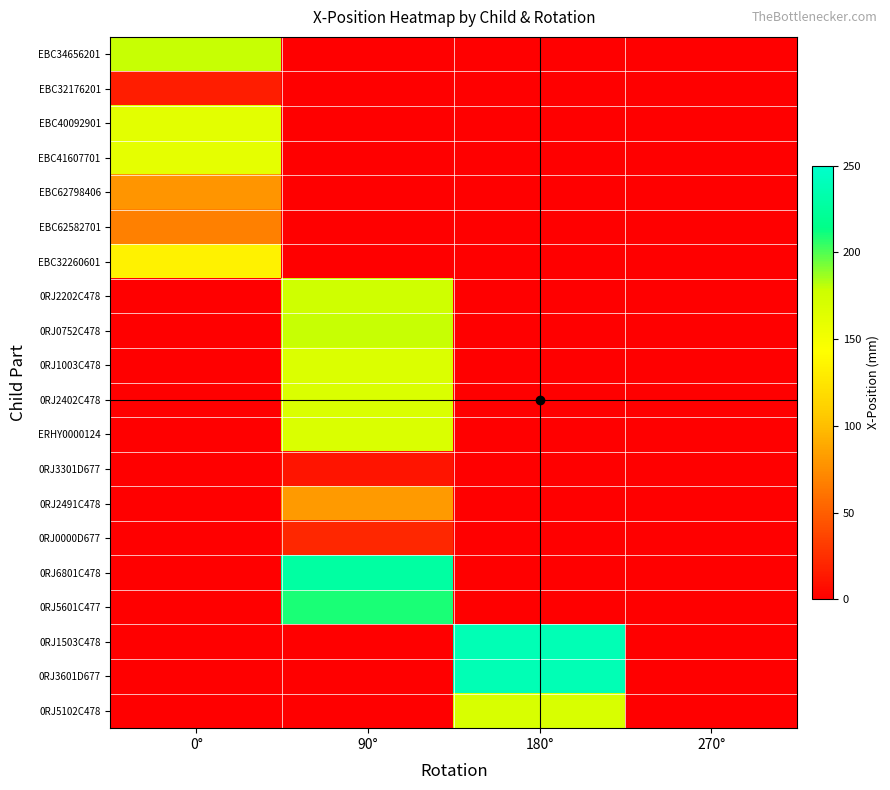

Count the number of categories in the chart.

4